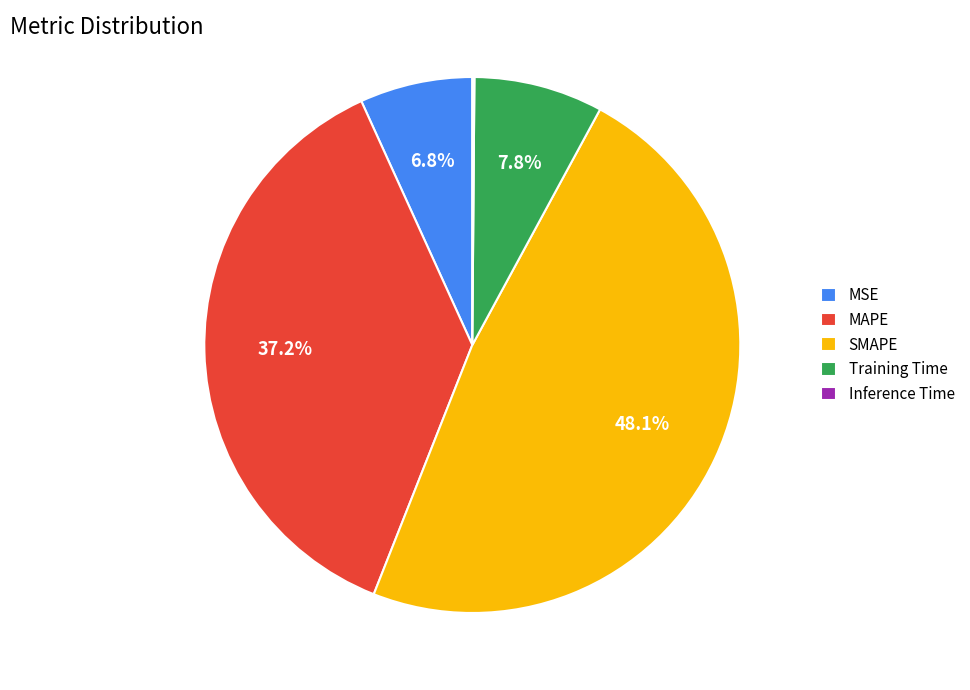

Is there any slice that represents more than half of the pie?

No